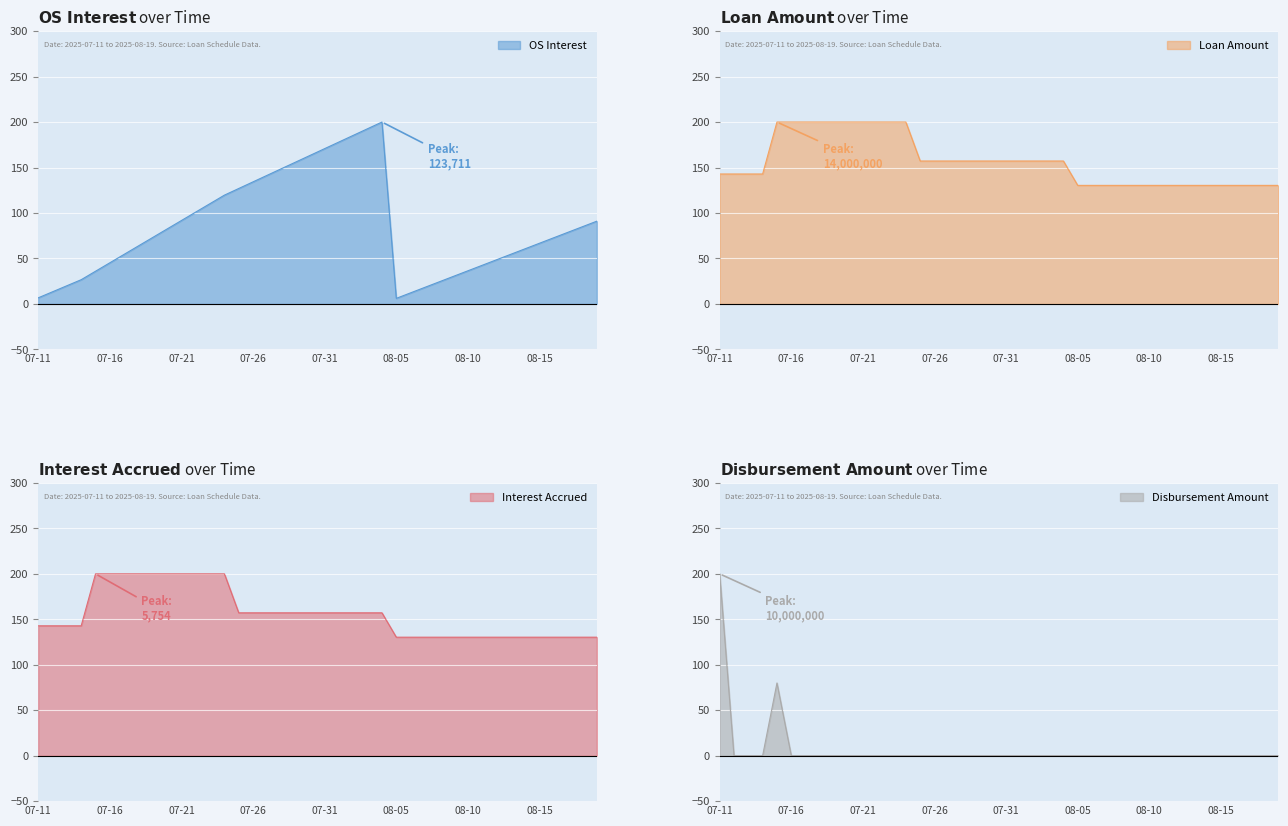

What is the highest value of the Interest Accrued series?

200.0